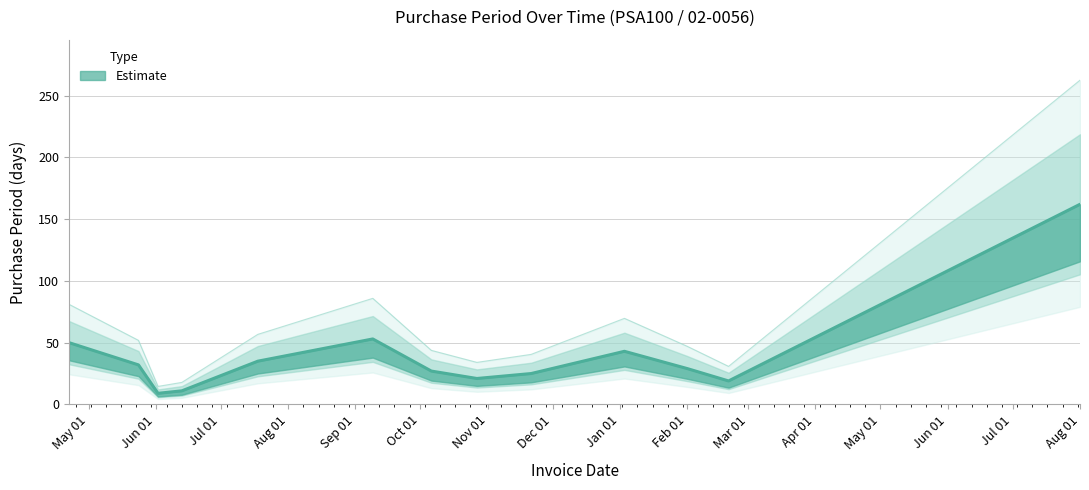

Is it true that the value at 2016-06-02 is 9?

True